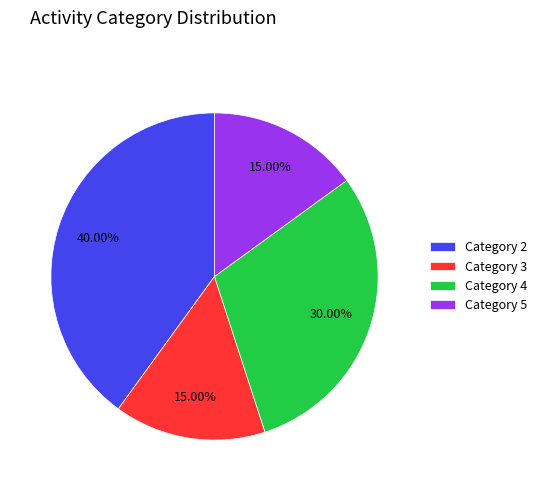

Is there a majority slice in this chart?

No